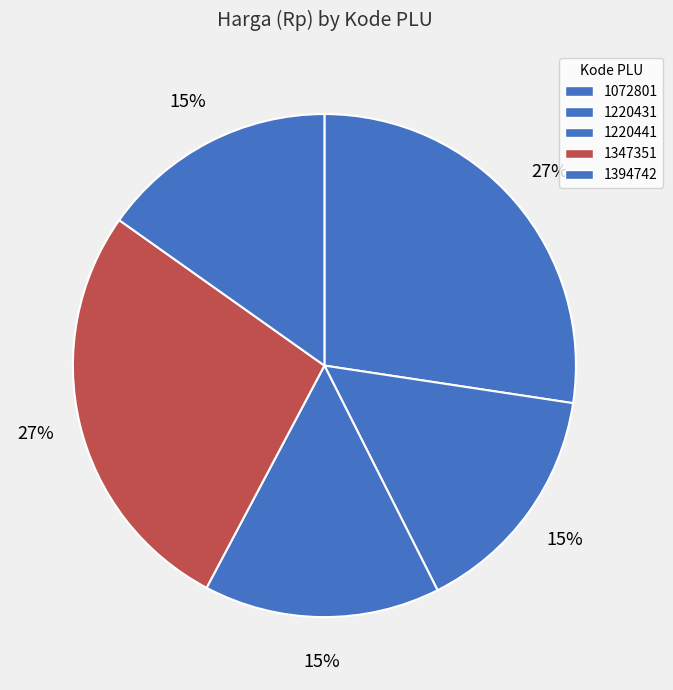

Which category has the smallest portion of the pie?

1220431